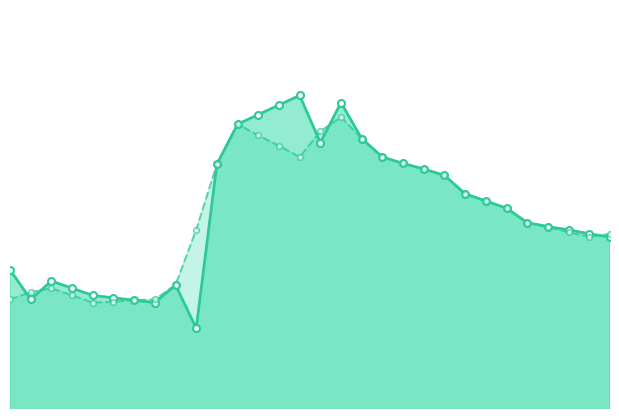

What are all the series names shown in the legend?

Close_line, Open_line